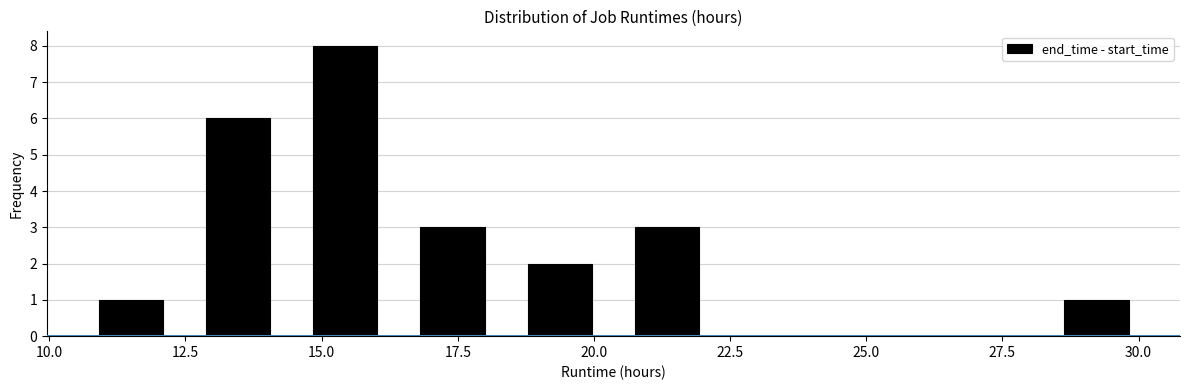

Around what value on the x-axis is the tallest bar? Give the approximate position of its centre, as read against the axis.

15.5